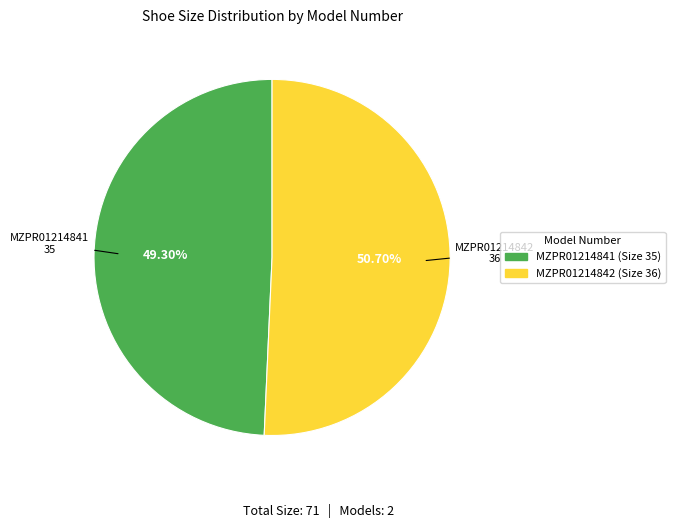

Rank the categories by value from highest to lowest.

MZPR01214842, MZPR01214841